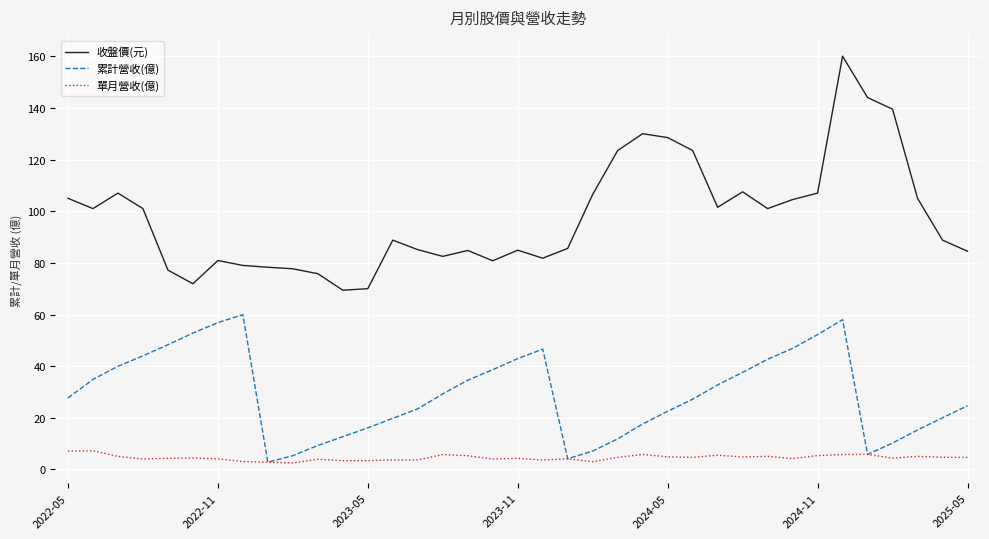

True or false: 累計營收(億) and 收盤價(元) cross at least once.

False